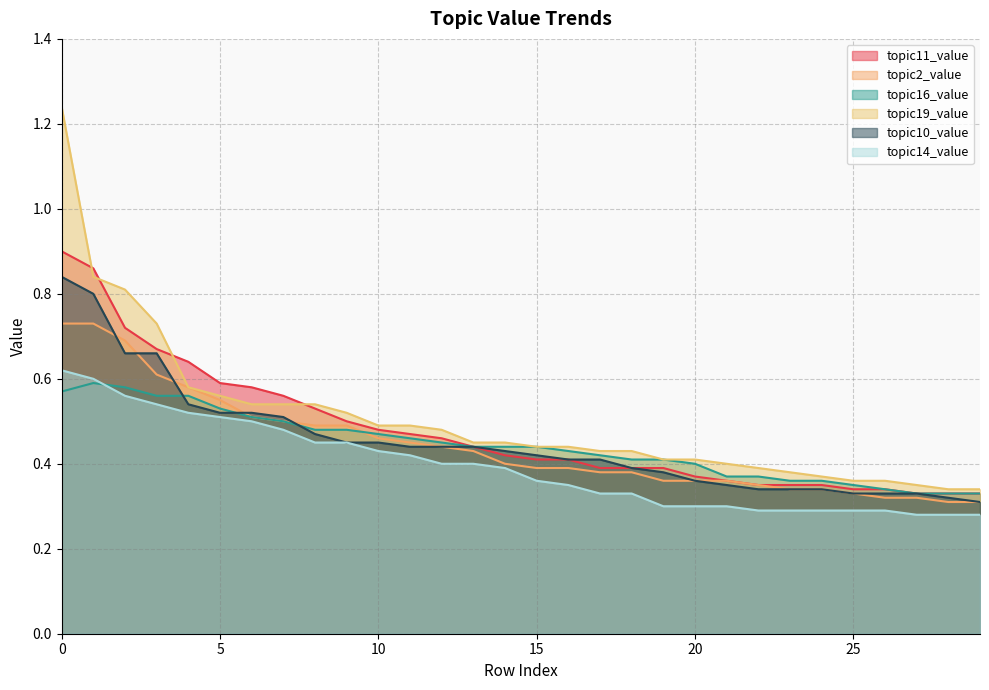

At which category does topic16_value reach its first local peak?

1